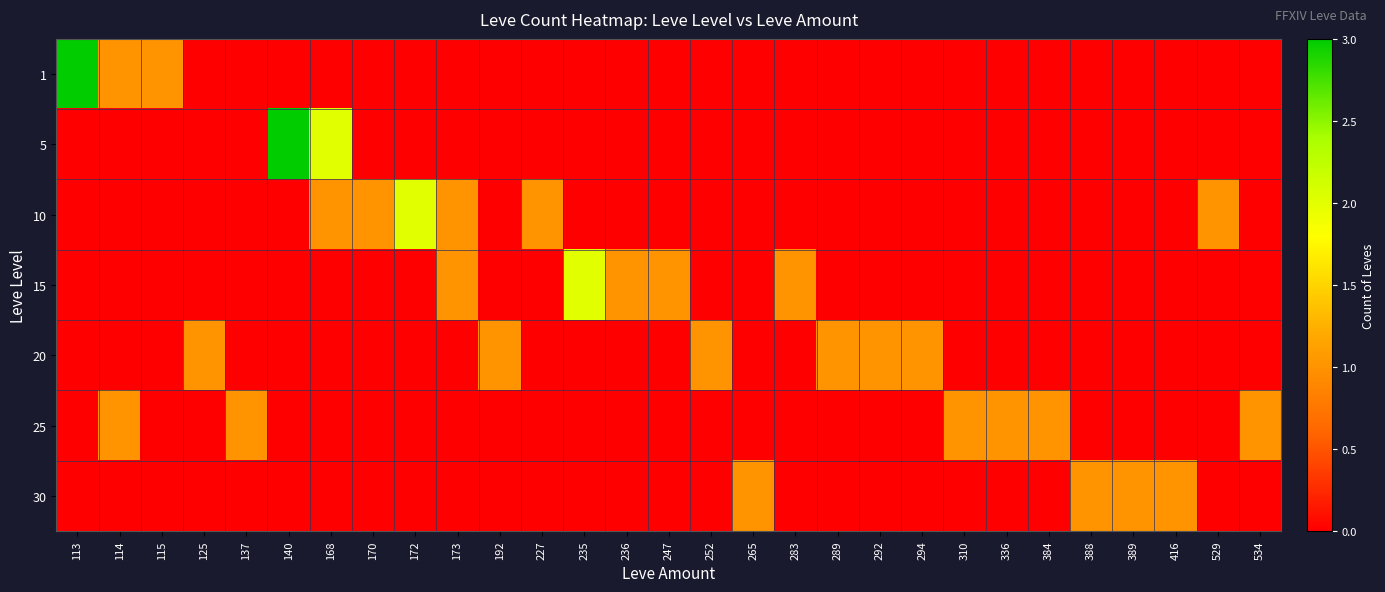

At how many categories does at least one series exceed 0?

29